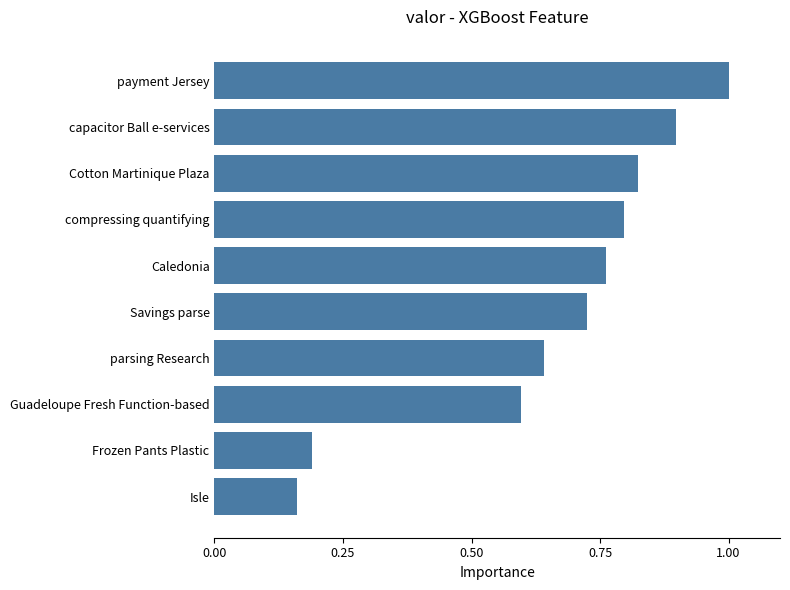

The chart shows a value of 0.6 at parsing Research. True or false?

True